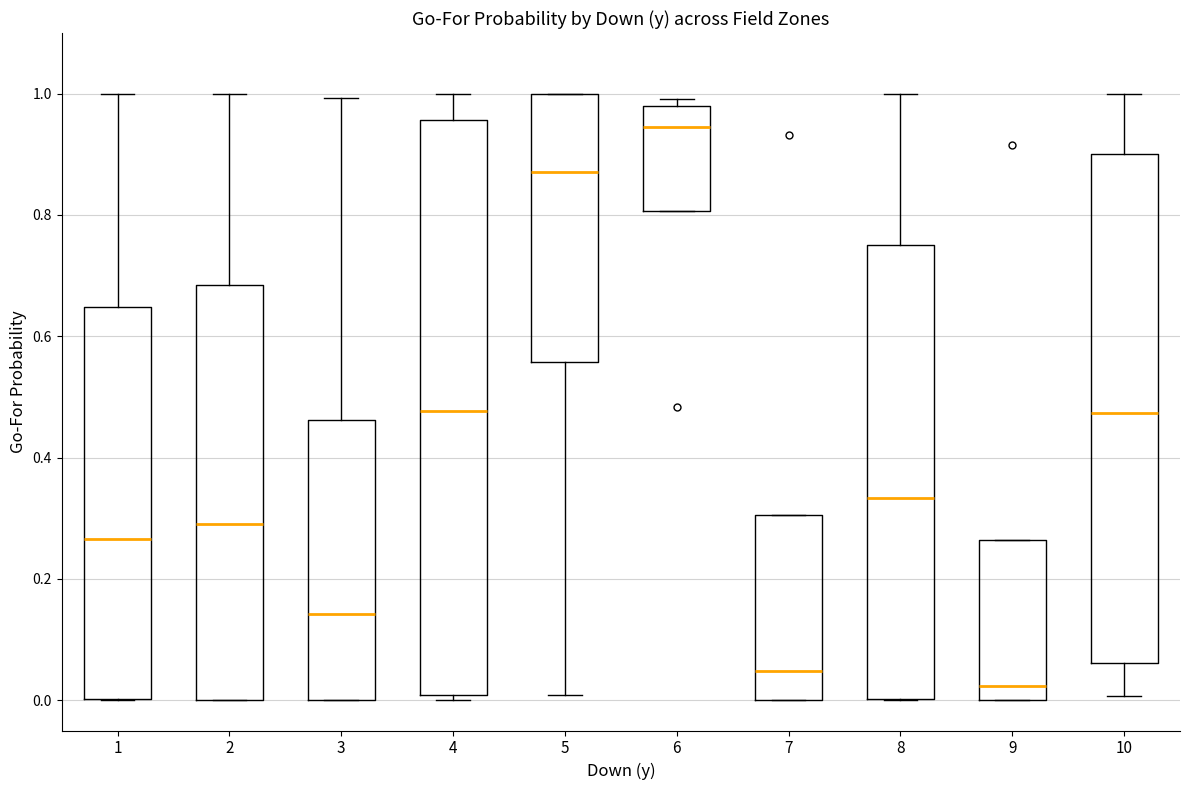

Which box's median line is the lowest?

9